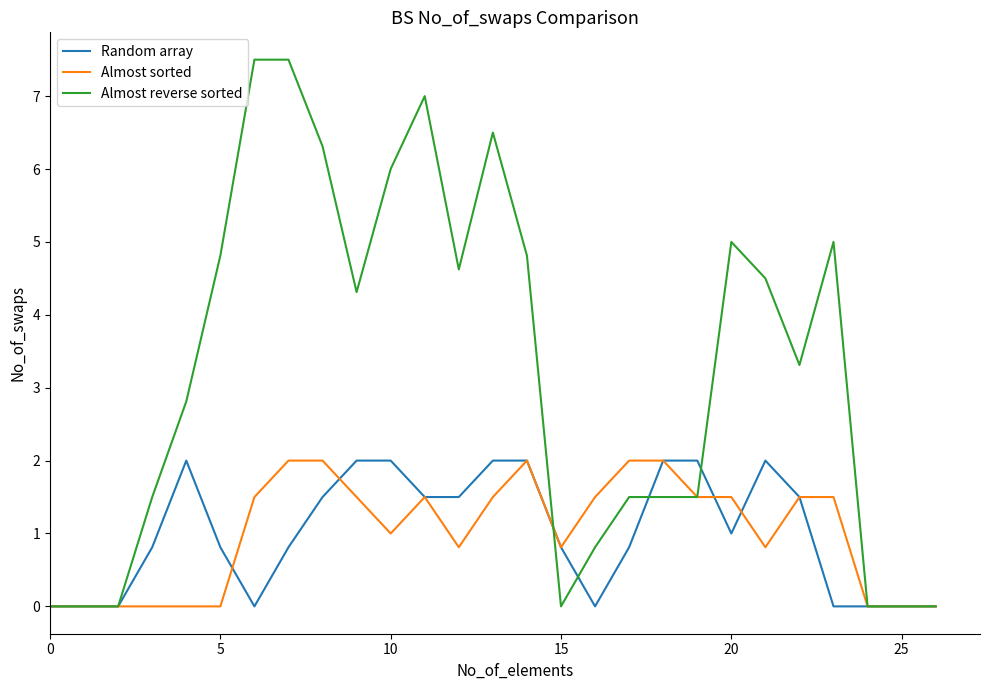

What is the maximum value shown in the chart?

7.5